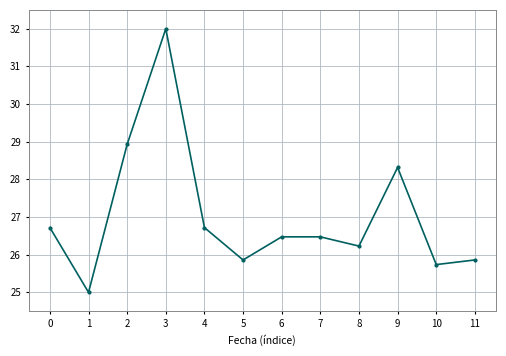

What is the average value?

27.0